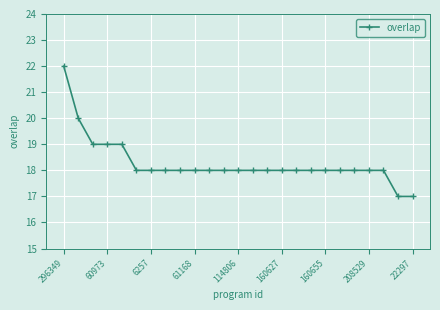

What is the value of the 12th point from the left?

18